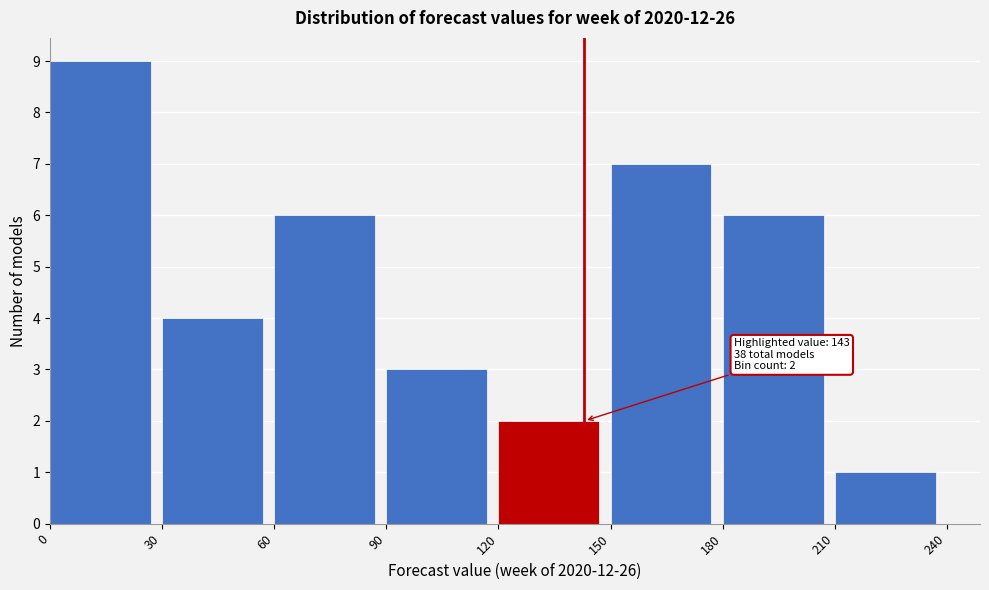

Over which range of the x-axis is the bar tallest?

0 to 30